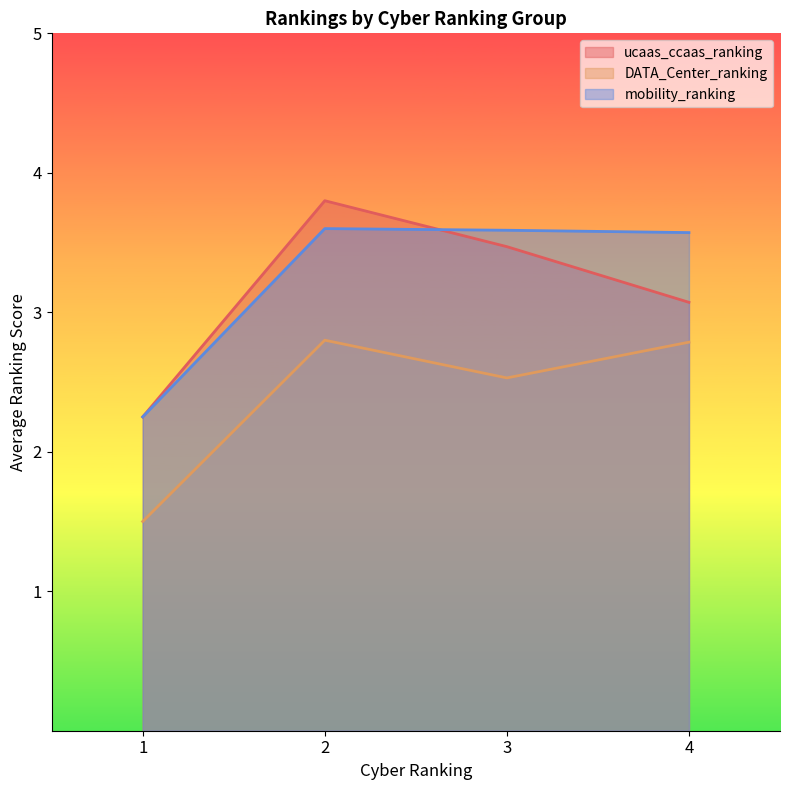

Which category has the highest value across all series?

2